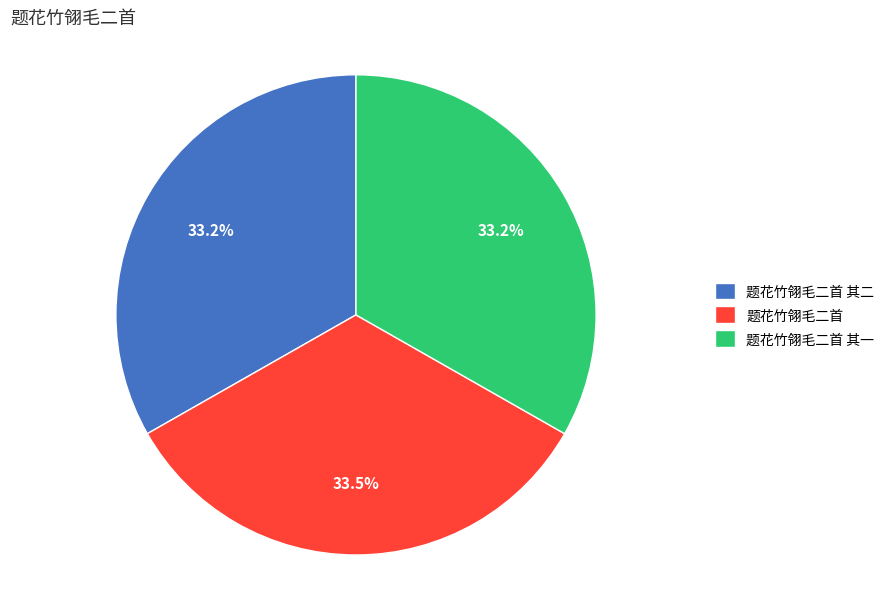

Approximately how many times larger is the value at 题花竹翎毛二首 compared to 题花竹翎毛二首 其二?

1.0